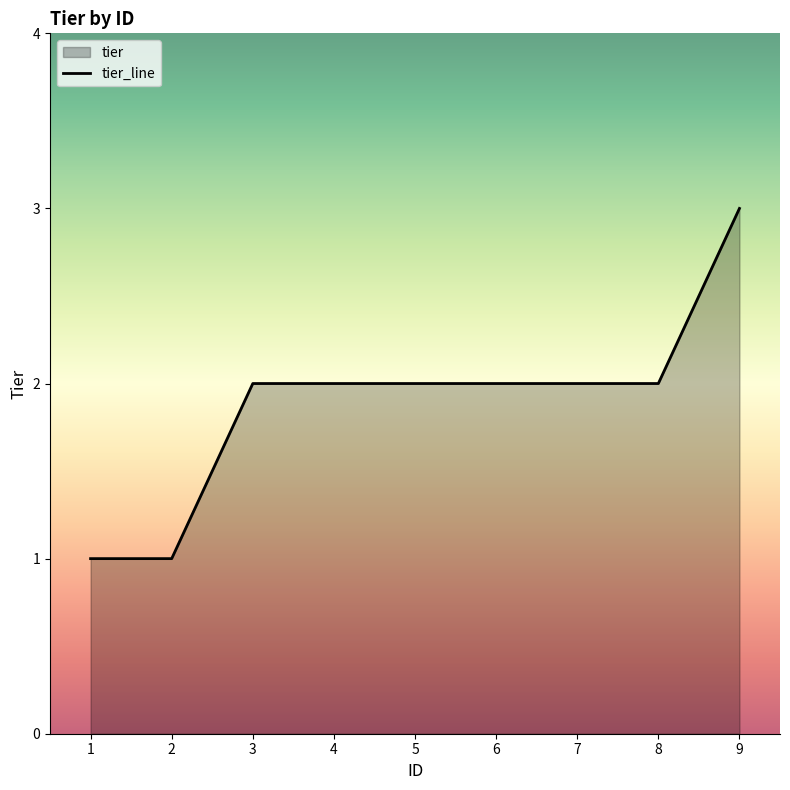

Rank the categories by value from lowest to highest.

1, 2, 3, 4, 5, 6, 7, 8, 9